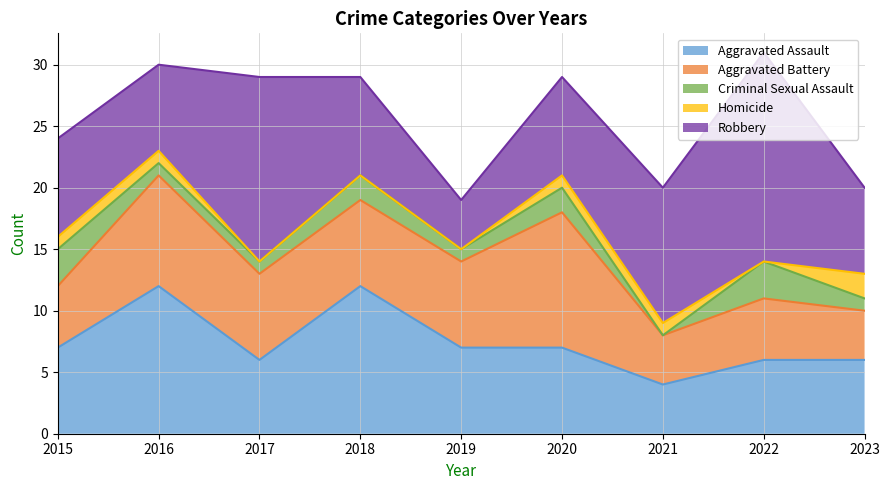

Count the Aggravated Battery values in the range 5 to 7.

5